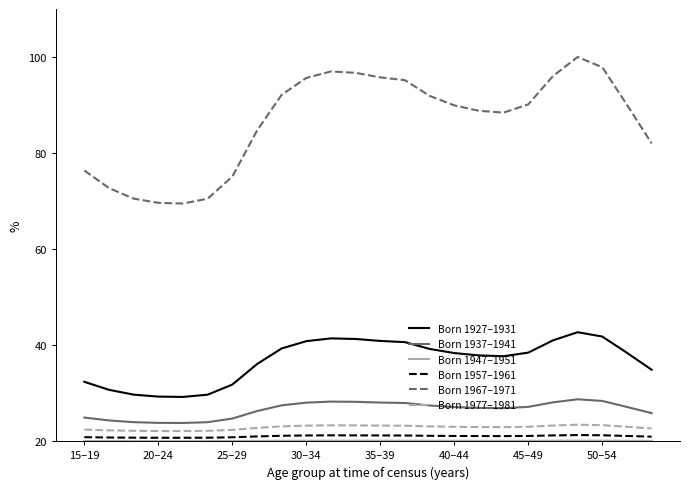

What is the minimum value for Born 1957–1961?

20.7